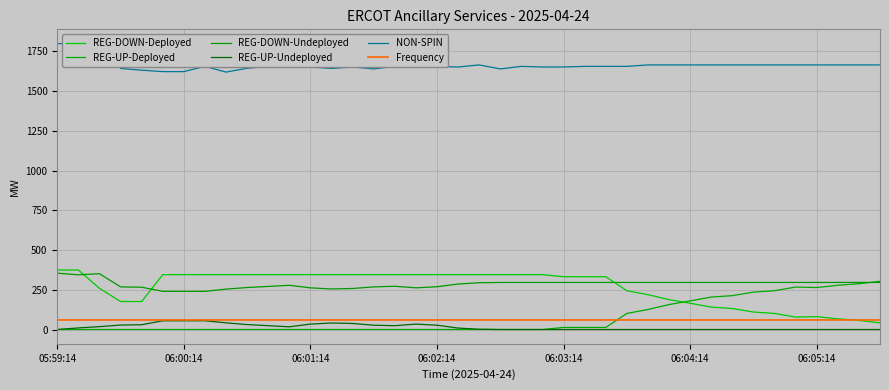

Between 27 and 29, which series saw the biggest shift?

REG-DOWN-Deployed